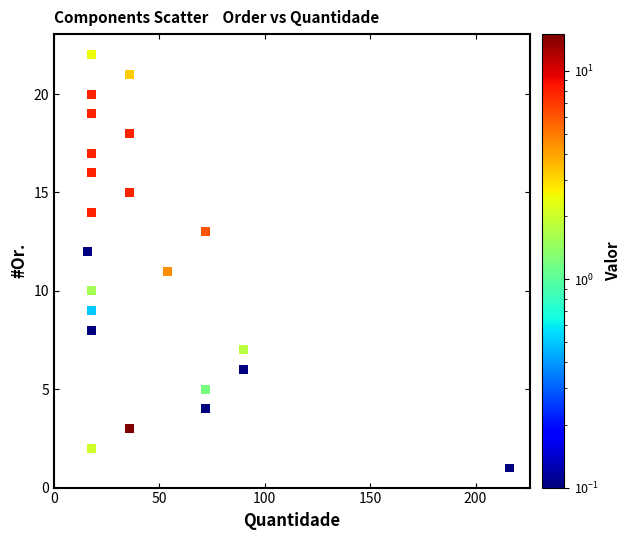

What is the range of X values (max minus min)?

200